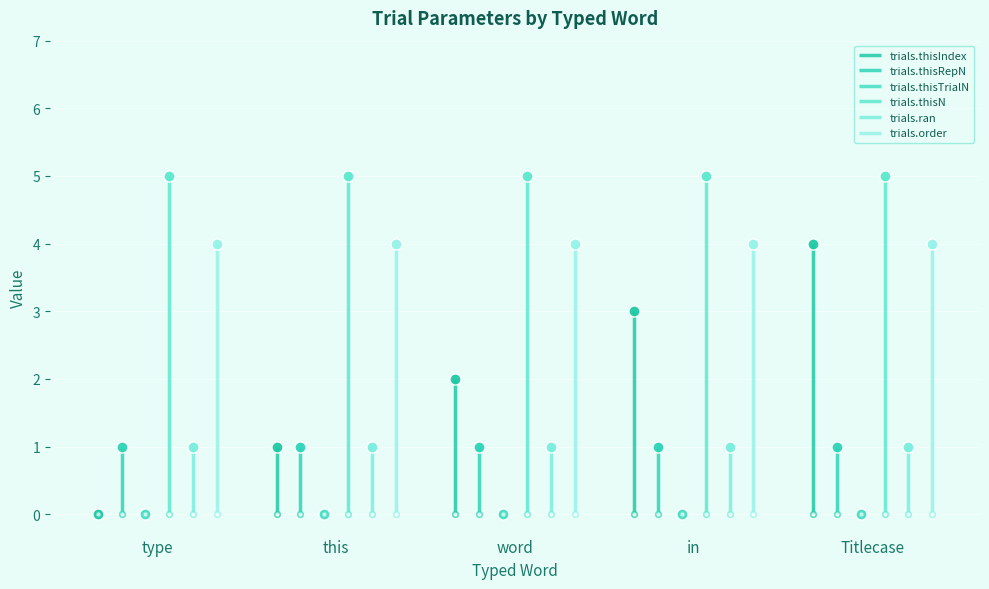

Is the value of trials.order at word greater than the value of trials.thisRepN at word?

Yes